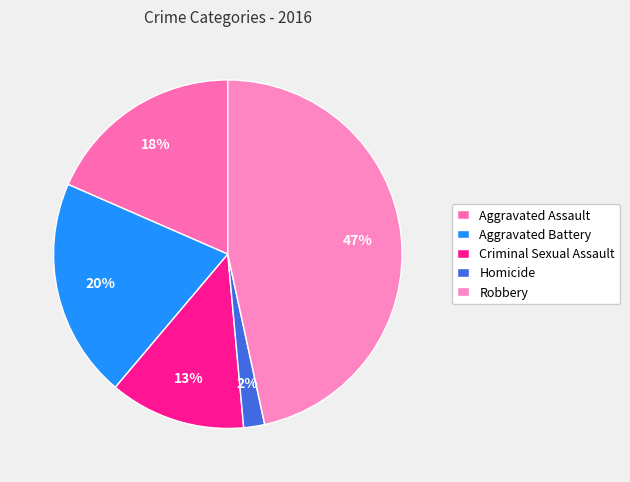

Which slice is the largest?

Robbery